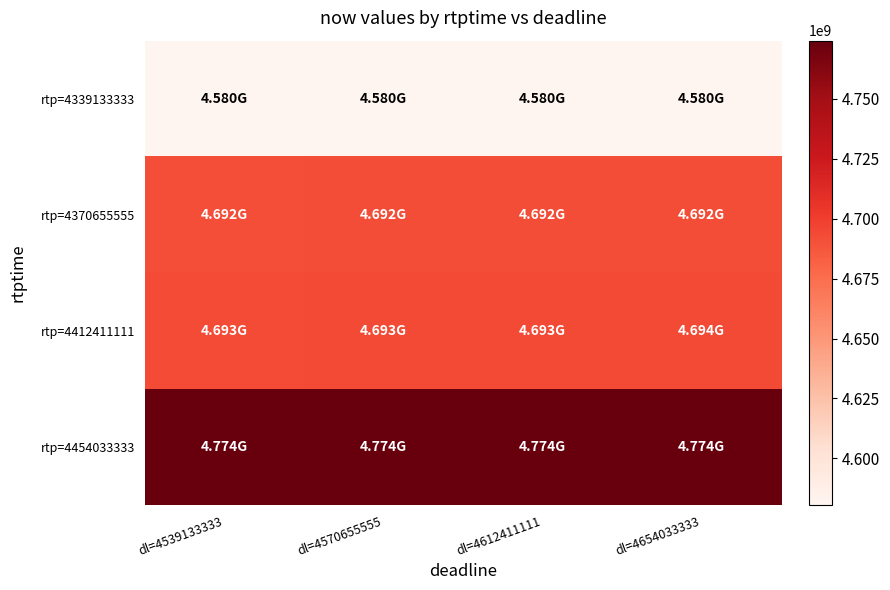

What is the spread (max minus min) of values at dl=4612411111?

193500000